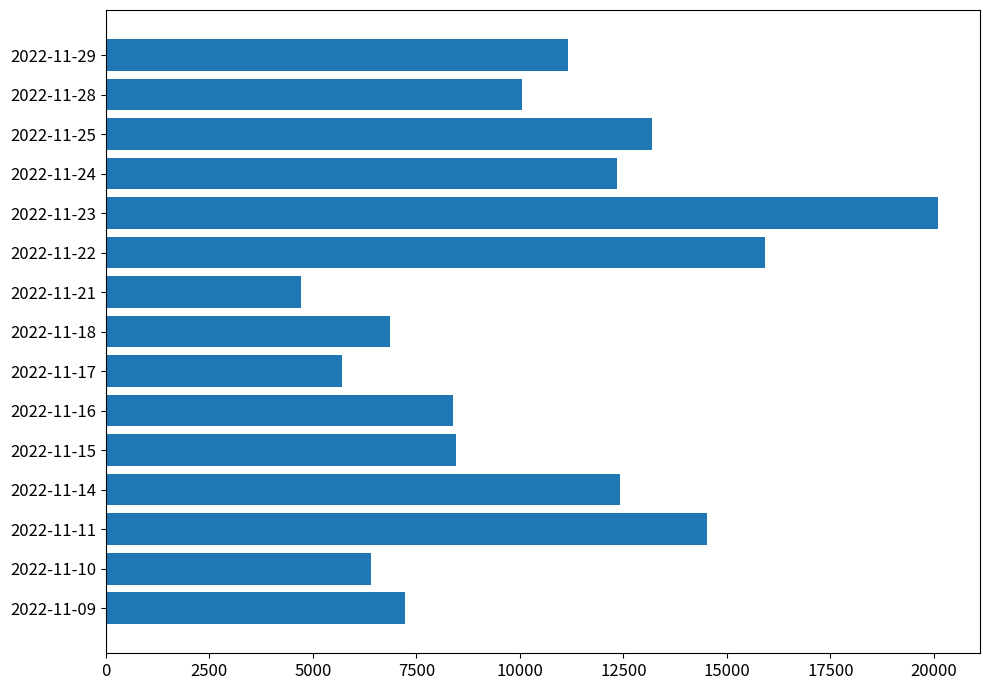

What is the value of the 7th bar from the top?

4716